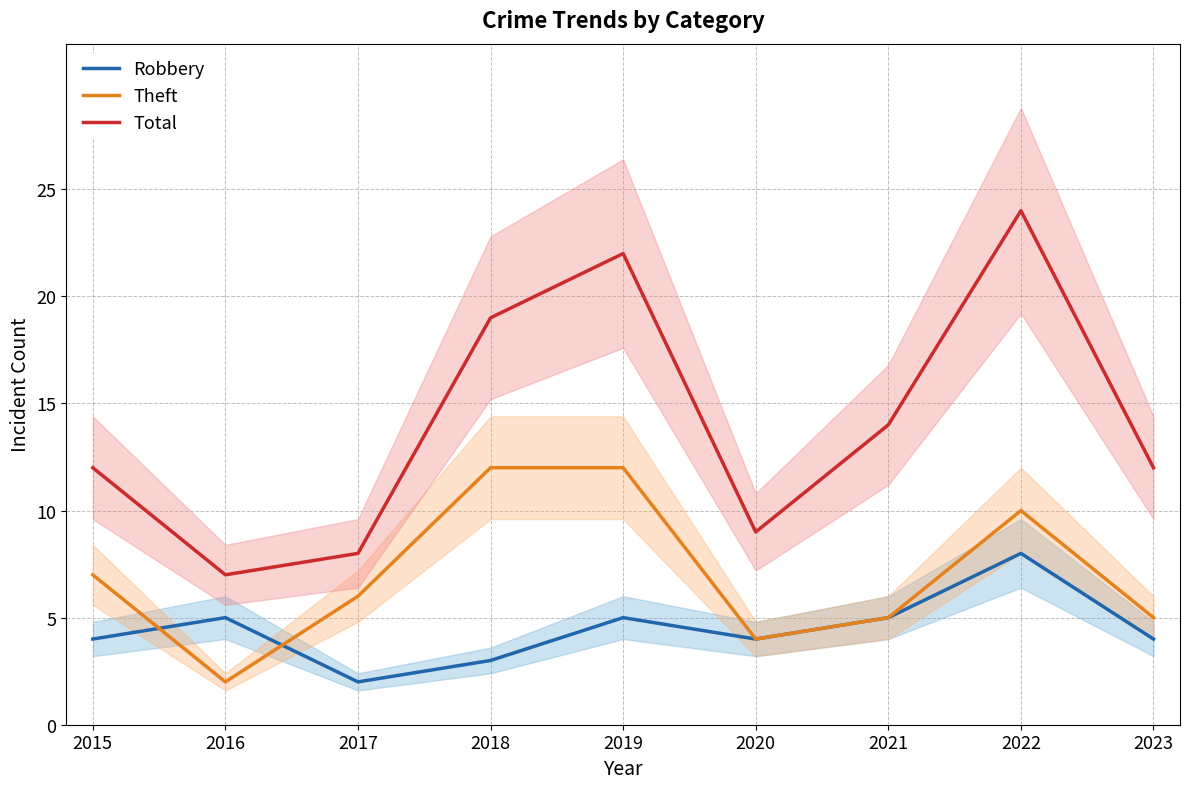

Is it true that Theft equals 7 at 2015?

True